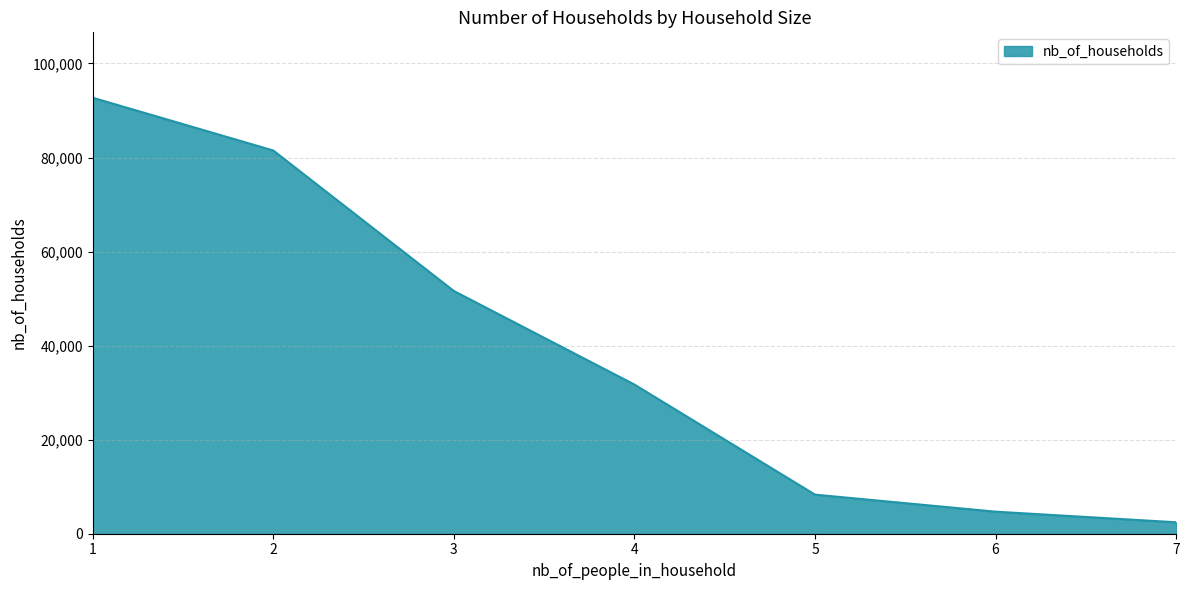

What is the difference between the values at 7 and 3?

49186